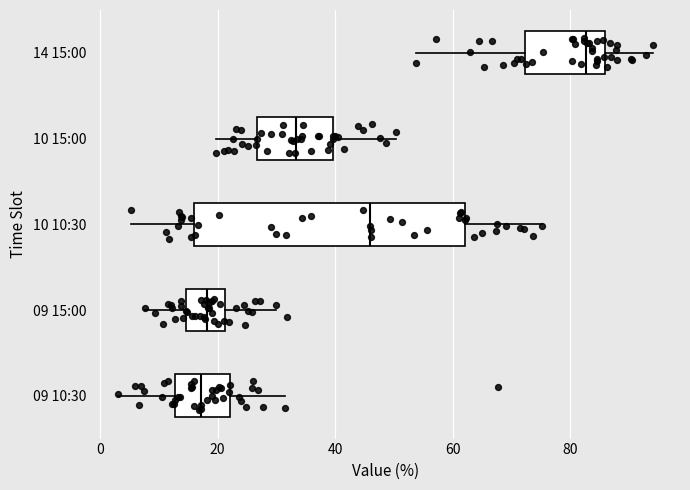

Reading bottom to top, read every box against the x-axis: the position of its median line, the range the box covers, and the ends of its whiskers. The values are not printed on the chart, so give them approximately, as read against the axis.

09 10:30: median 18, box 12 to 22, whiskers 4 to 32
09 15:00: median 18, box 14 to 22, whiskers 8 to 30
10 10:30: median 46, box 16 to 62, whiskers 6 to 76
10 15:00: median 34, box 26 to 40, whiskers 20 to 50
14 15:00: median 82, box 72 to 86, whiskers 54 to 94